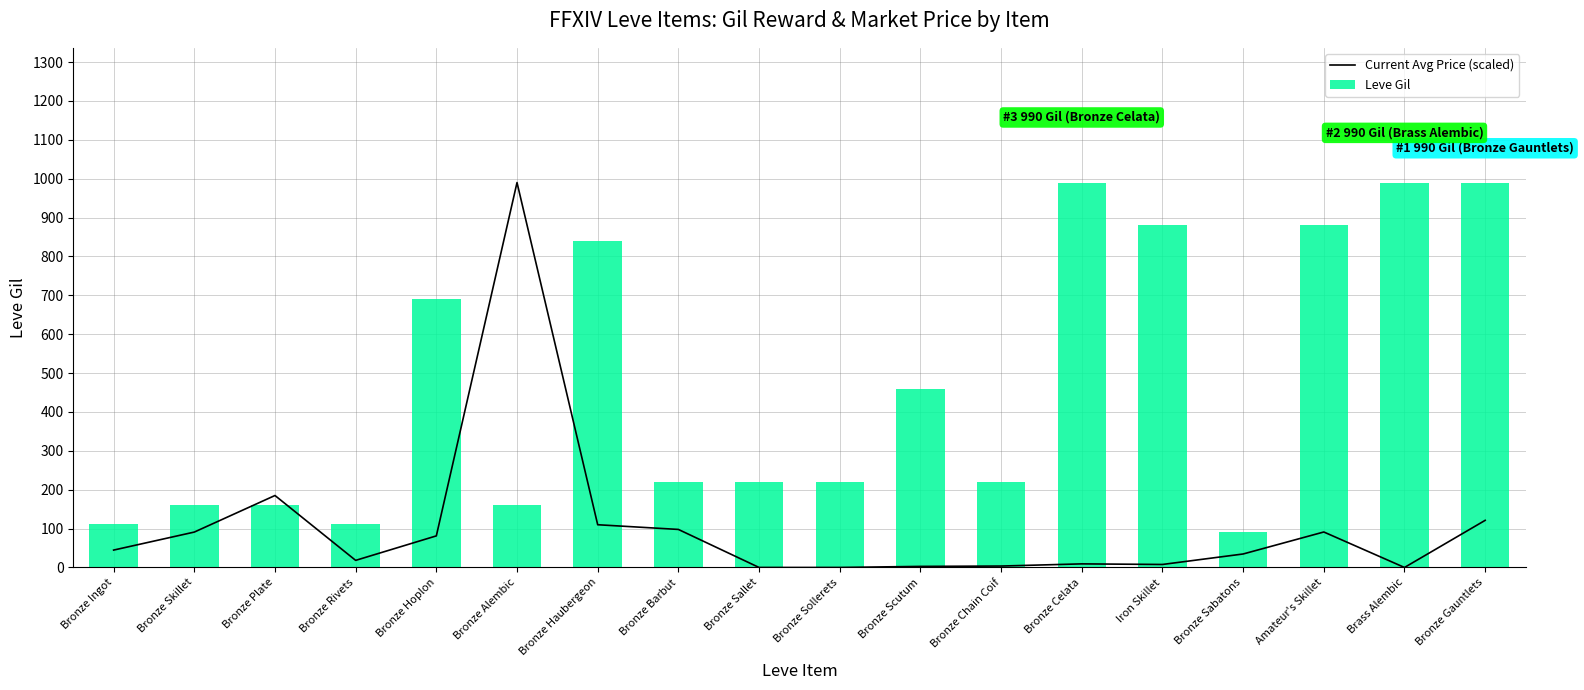

Read the Current Avg Price (scaled) value at Bronze Ingot.

44.7